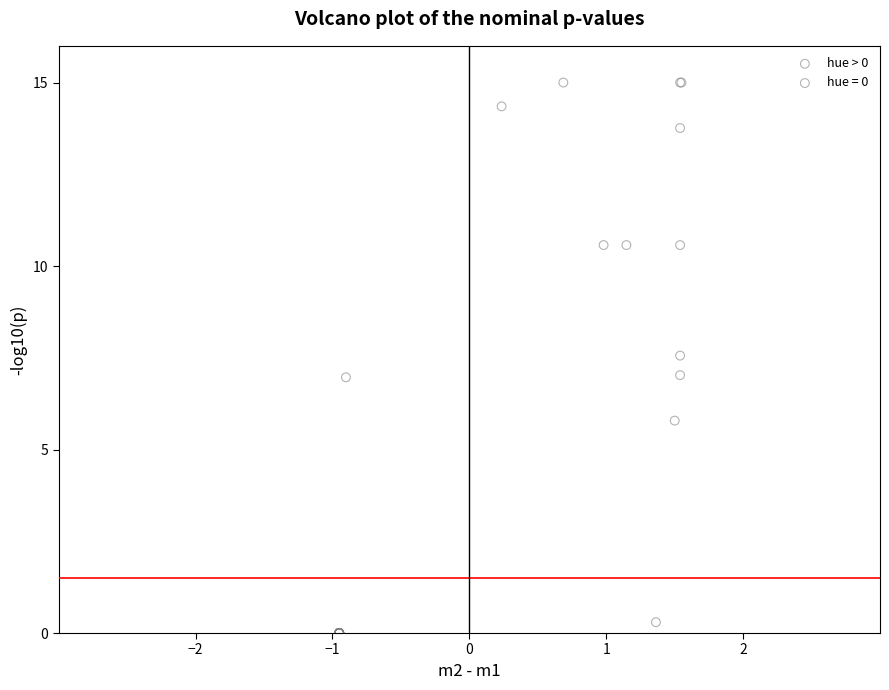

Which series has the largest Y range (max minus min)?

hue = 0